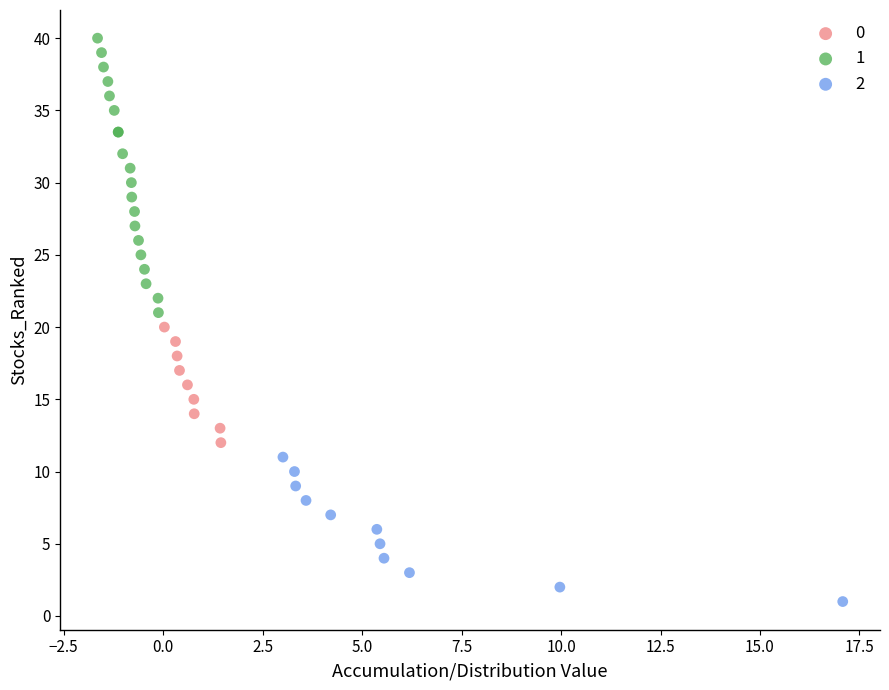

Which series has the largest Y range (max minus min)?

1